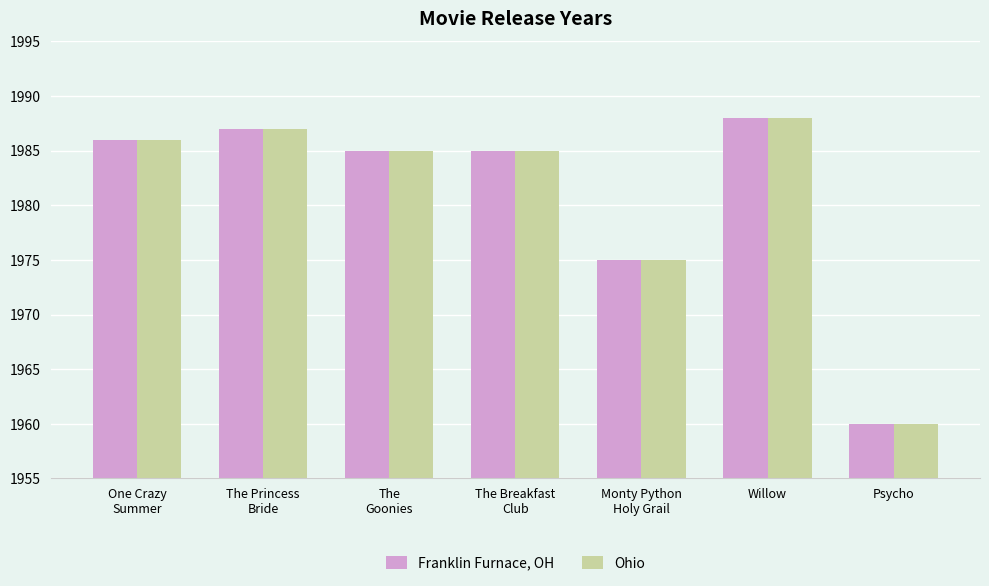

How many bars are there in total?

14